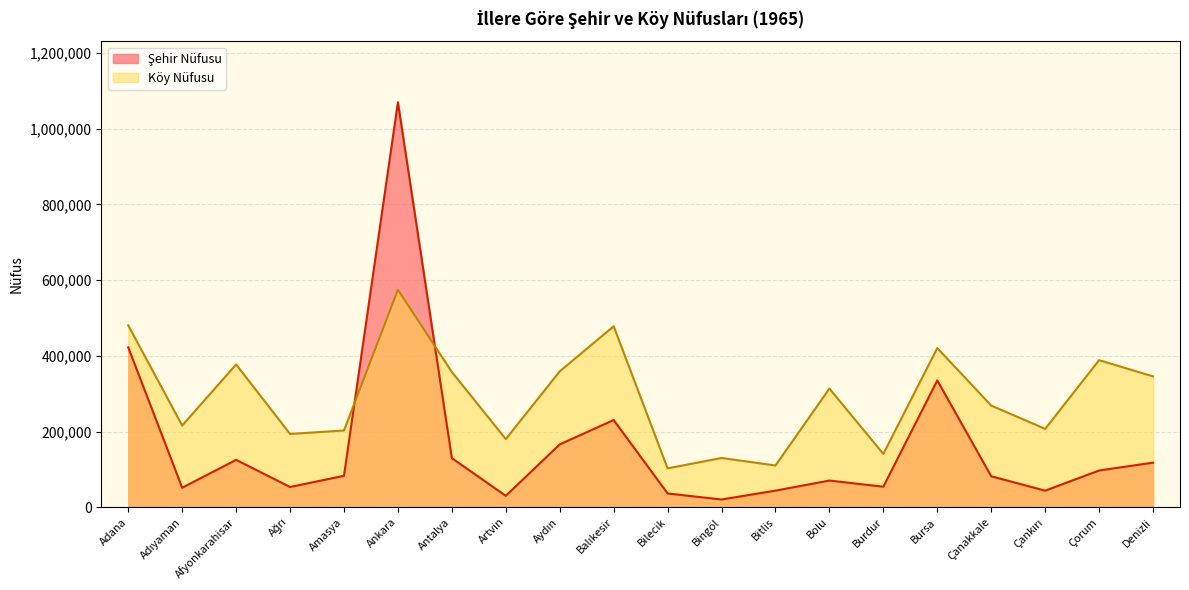

At which label is Şehir Nüfusu closest to 545081?

Adana